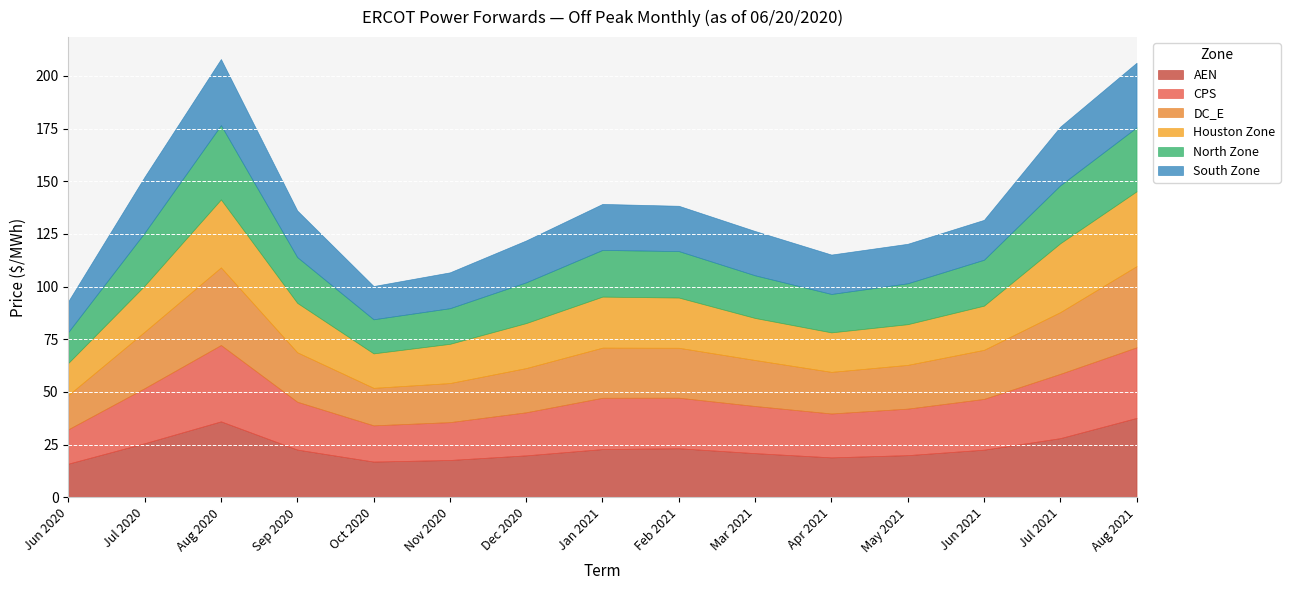

Reading left to right, what are all the values shown in this chart?

AEN: Jun 2020=16.0	Jul 2020=25.7	Aug 2020=36.1	Sep 2020=22.6	Oct 2020=17.0	Nov 2020=17.7	Dec 2020=19.9	Jan 2021=22.9	Feb 2021=23.3	Mar 2021=21.0	Apr 2021=19.0	May 2021=20.0	Jun 2021=22.6	Jul 2021=28.1	Aug 2021=37.7
CPS: Jun 2020=16.3	Jul 2020=26.1	Aug 2020=36.2	Sep 2020=22.7	Oct 2020=17.2	Nov 2020=18.0	Dec 2020=20.4	Jan 2021=24.3	Feb 2021=24.0	Mar 2021=22.4	Apr 2021=20.8	May 2021=22.1	Jun 2021=24.1	Jul 2021=30.5	Aug 2021=33.5
DC_E: Jun 2020=16.2	Jul 2020=26.8	Aug 2020=36.9	Sep 2020=23.5	Oct 2020=17.8	Nov 2020=18.5	Dec 2020=21.0	Jan 2021=23.8	Feb 2021=23.7	Mar 2021=21.8	Apr 2021=19.8	May 2021=20.8	Jun 2021=23.3	Jul 2021=29.3	Aug 2021=38.5
Houston Zone: Jun 2020=15.2	Jul 2020=21.9	Aug 2020=32.3	Sep 2020=23.5	Oct 2020=16.4	Nov 2020=18.6	Dec 2020=21.4	Jan 2021=24.2	Feb 2021=23.8	Mar 2021=19.9	Apr 2021=18.7	May 2021=19.3	Jun 2021=21.0	Jul 2021=32.7	Aug 2021=35.5
North Zone: Jun 2020=14.7	Jul 2020=25.1	Aug 2020=35.3	Sep 2020=21.7	Oct 2020=16.2	Nov 2020=16.9	Dec 2020=19.3	Jan 2021=22.2	Feb 2021=22.1	Mar 2021=20.2	Apr 2021=18.2	May 2021=19.4	Jun 2021=21.8	Jul 2021=27.5	Aug 2021=30.3
South Zone: Jun 2020=14.6	Jul 2020=26.6	Aug 2020=31.4	Sep 2020=22.1	Oct 2020=15.8	Nov 2020=17.0	Dec 2020=19.9	Jan 2021=21.8	Feb 2021=21.5	Mar 2021=21.0	Apr 2021=18.7	May 2021=18.8	Jun 2021=18.9	Jul 2021=27.8	Aug 2021=30.7